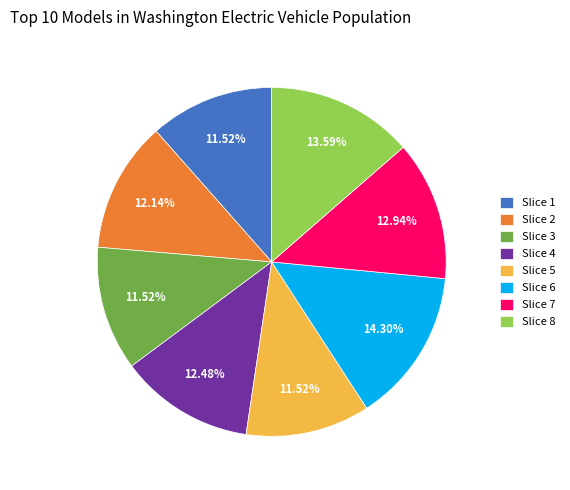

Approximately how many times larger is the value at Slice 6 compared to Slice 2?

1.2